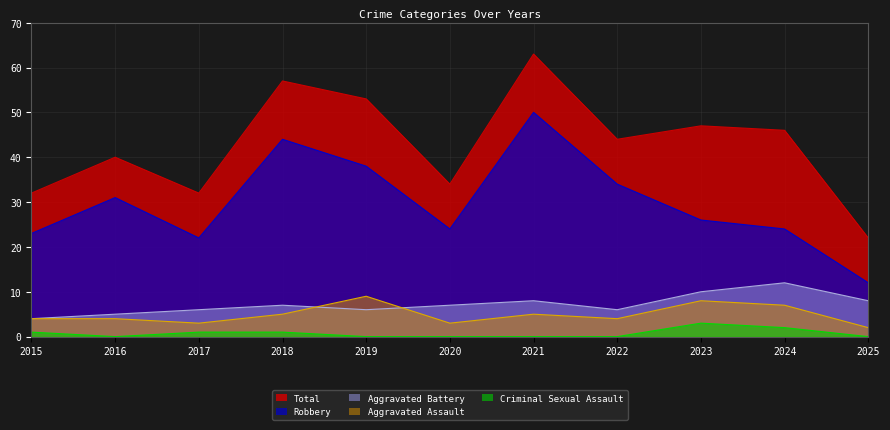

In Criminal Sexual Assault, how many points are lower than both neighbors (excluding endpoints)?

1